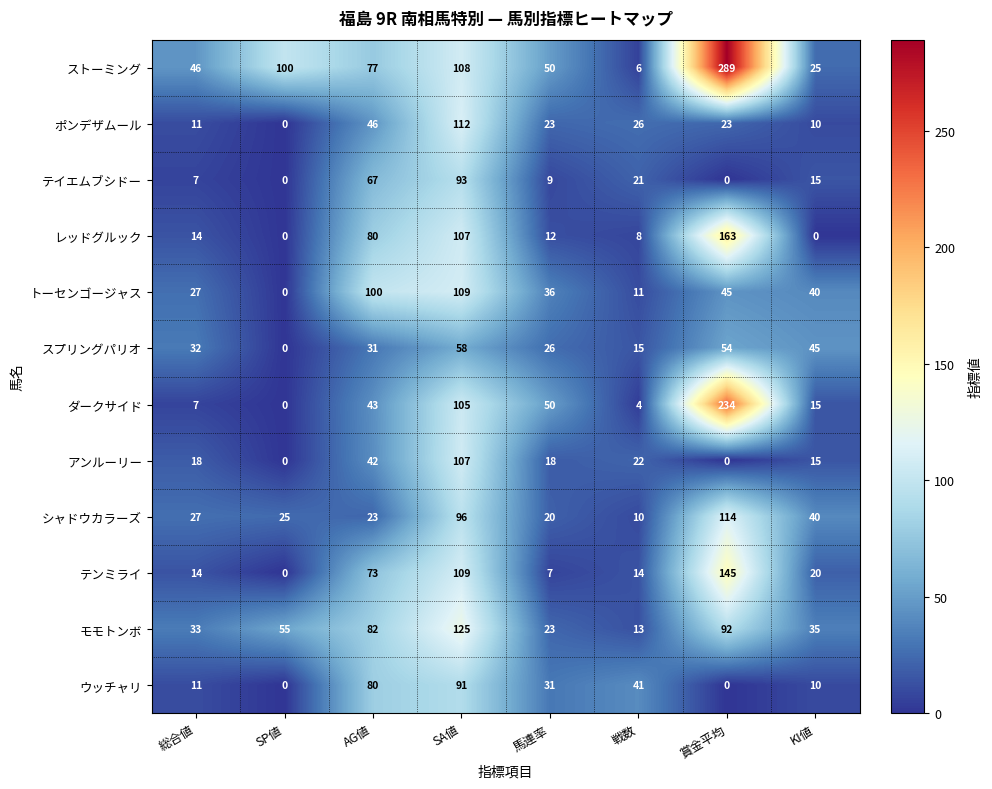

What is the total value across all series at 総合値?

247